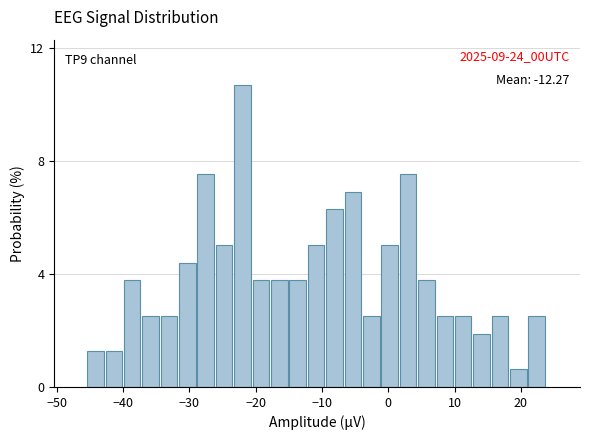

Read against the x-axis, roughly where is the centre of the tallest bar?

-22